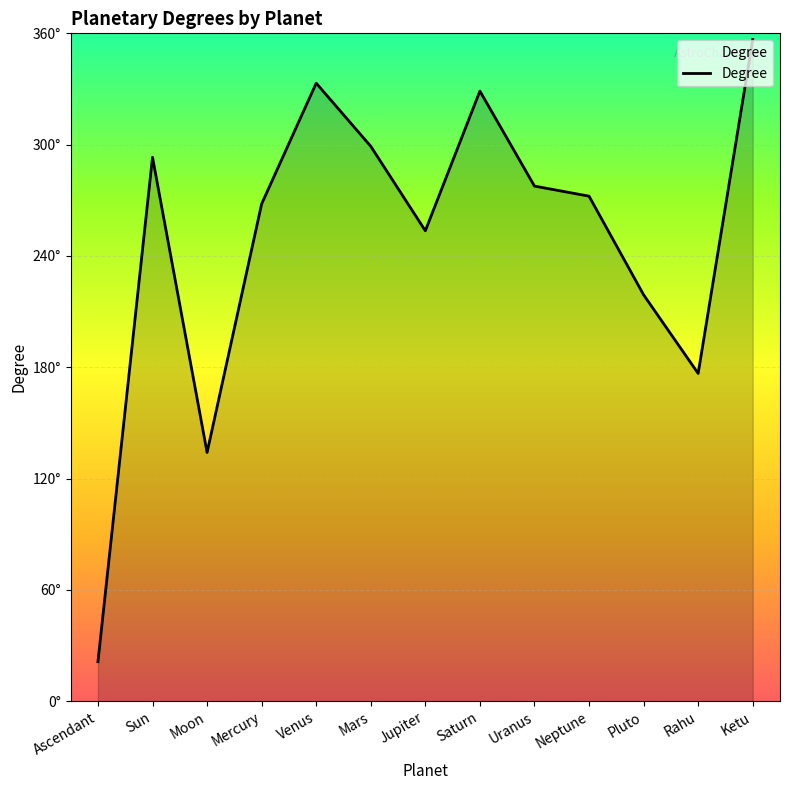

At which category does the chart reach its peak across all series?

Ketu